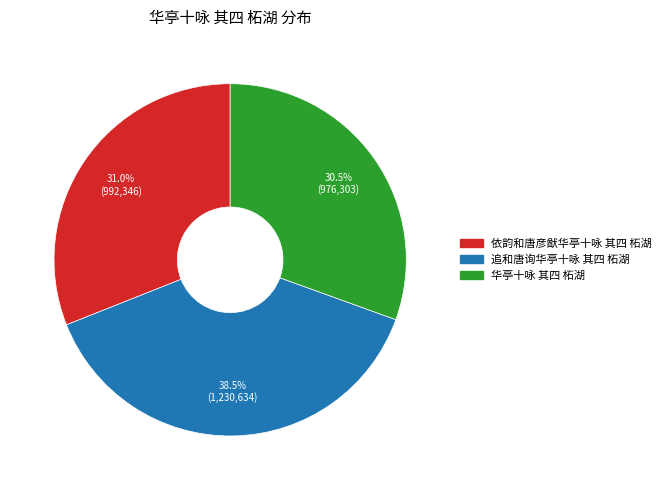

Between 追和唐询华亭十咏 其四 柘湖 and 华亭十咏 其四 柘湖, which is larger?

追和唐询华亭十咏 其四 柘湖